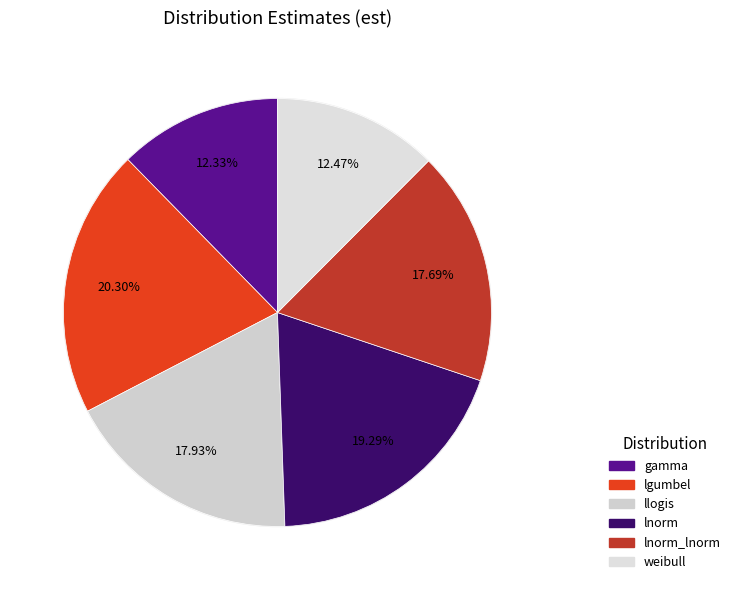

What percentage is the llogis slice, to the nearest percent?

18%